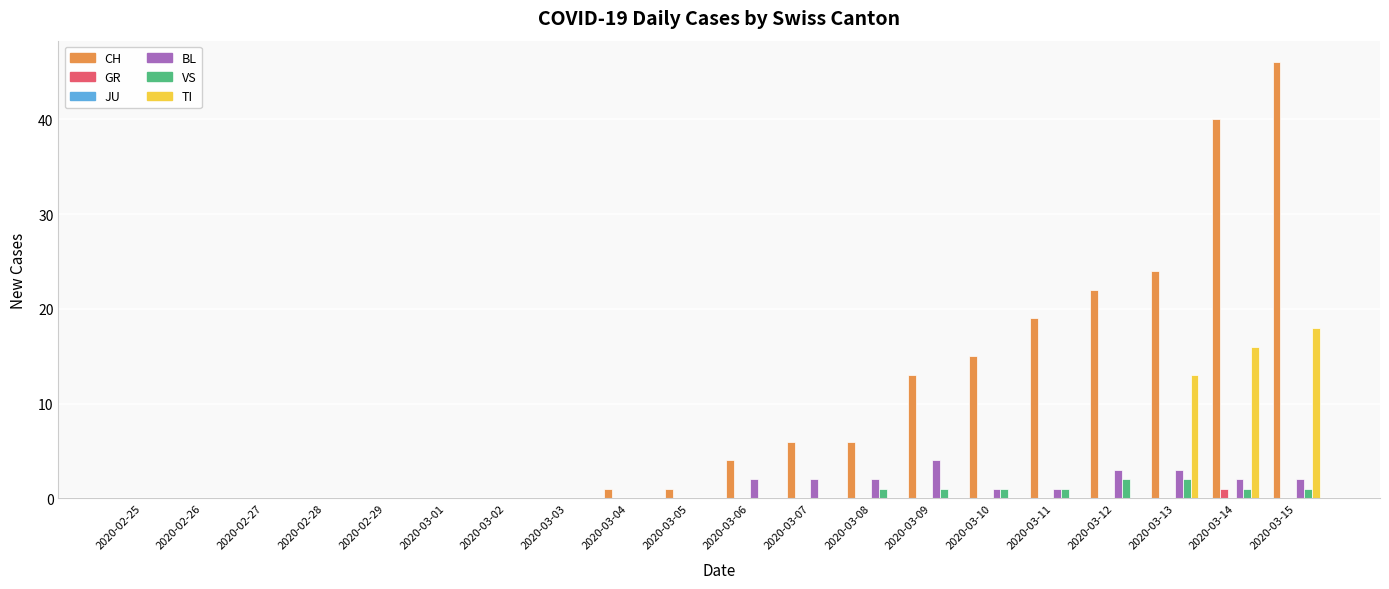

What is the total value across all series at 2020-03-08?

9